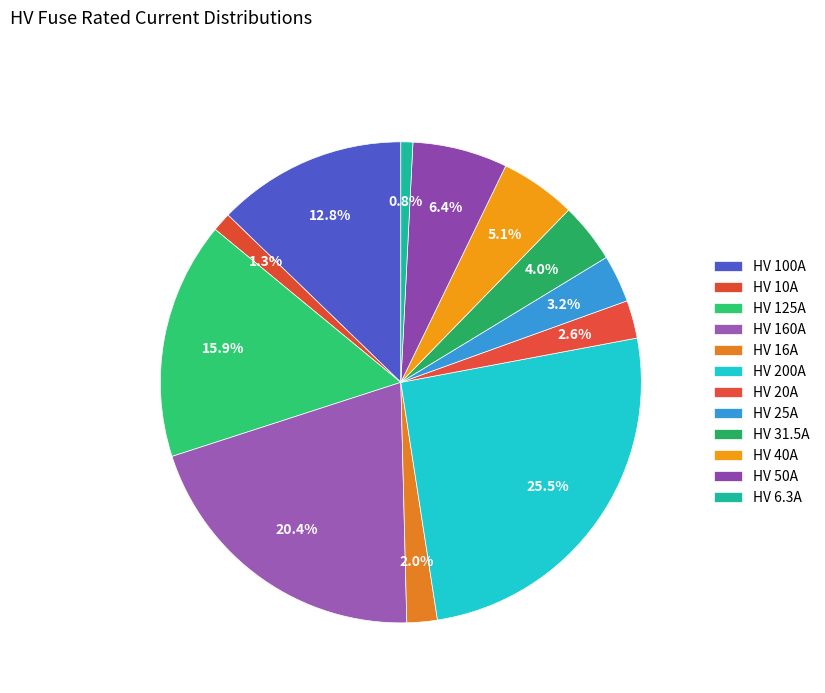

Count the number of slices in the pie.

12